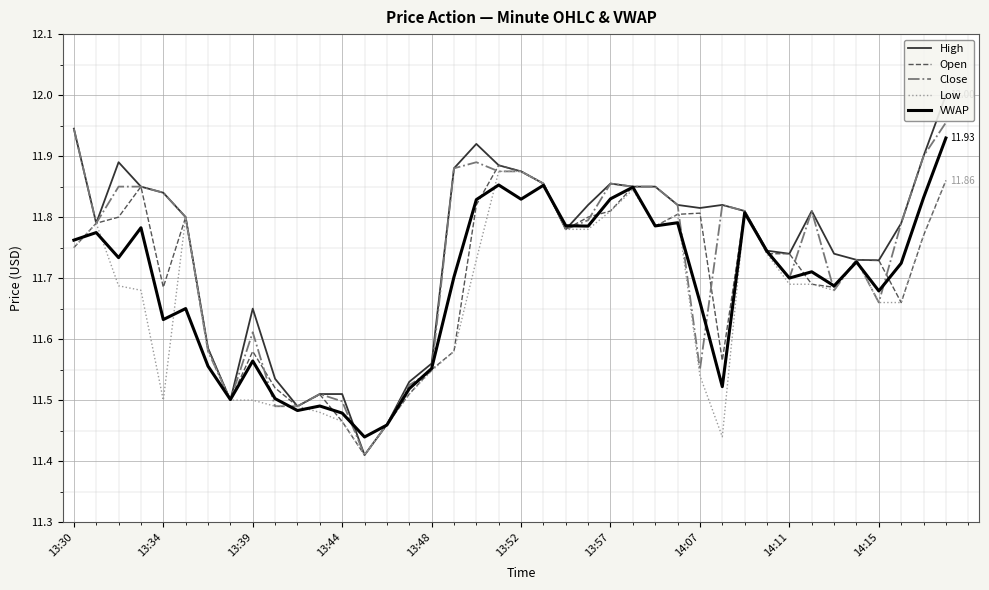

Is this an area chart (filled region under the line)?

No